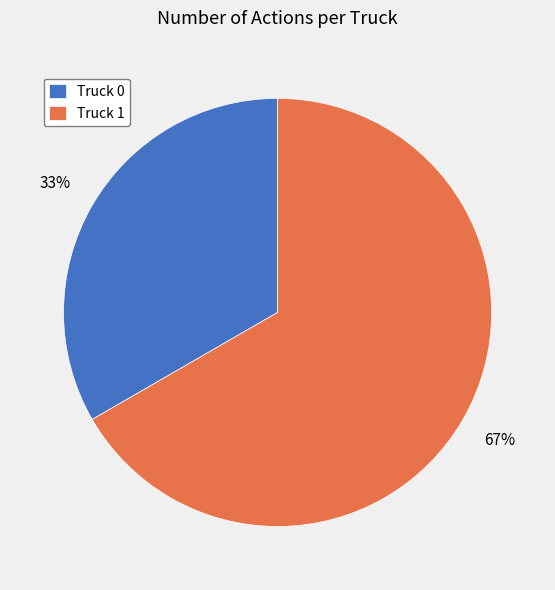

Which category has the smallest portion of the pie?

Truck 0